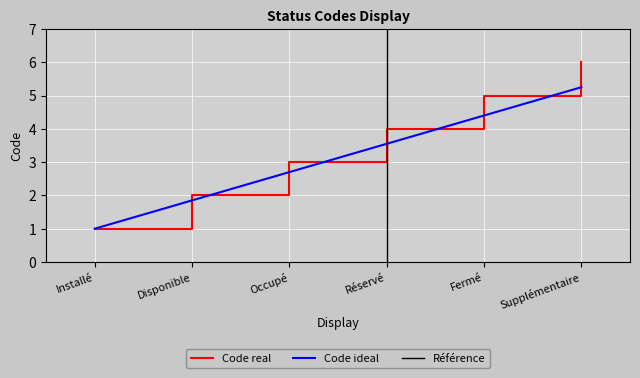

What position from the left is Disponible?

2